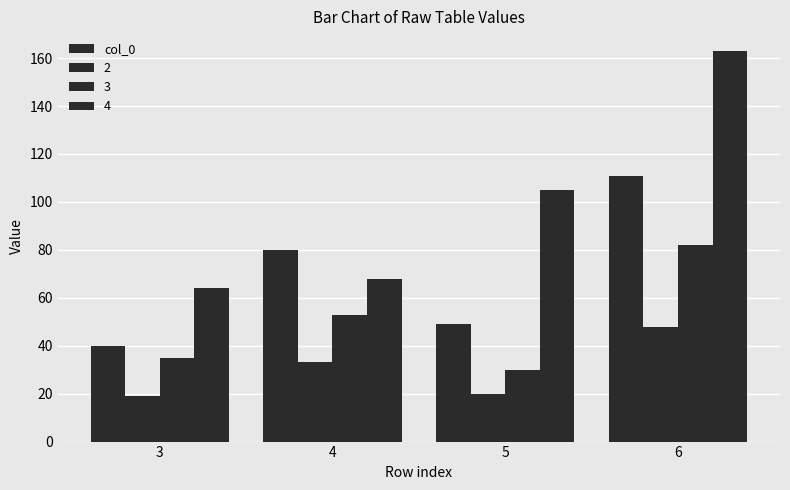

How many bars are there in total?

16